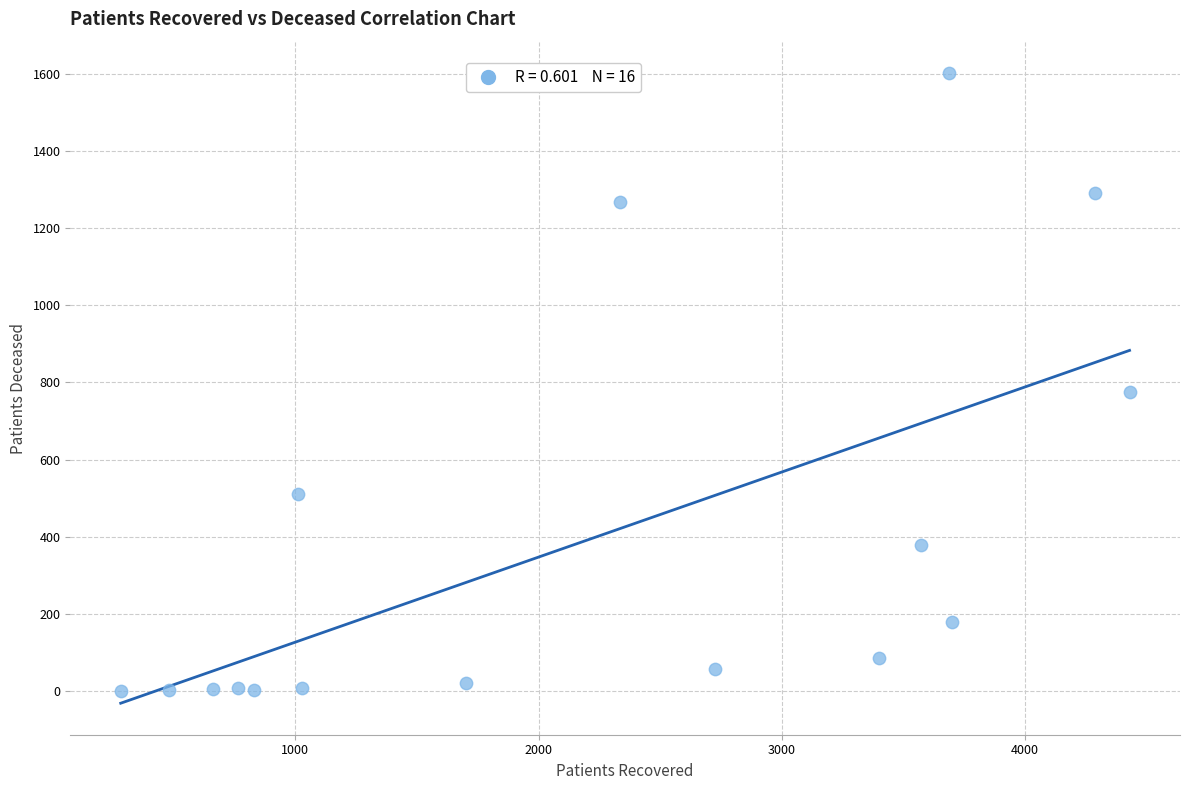

What Y value in the scatter plot is closest to 800?

774